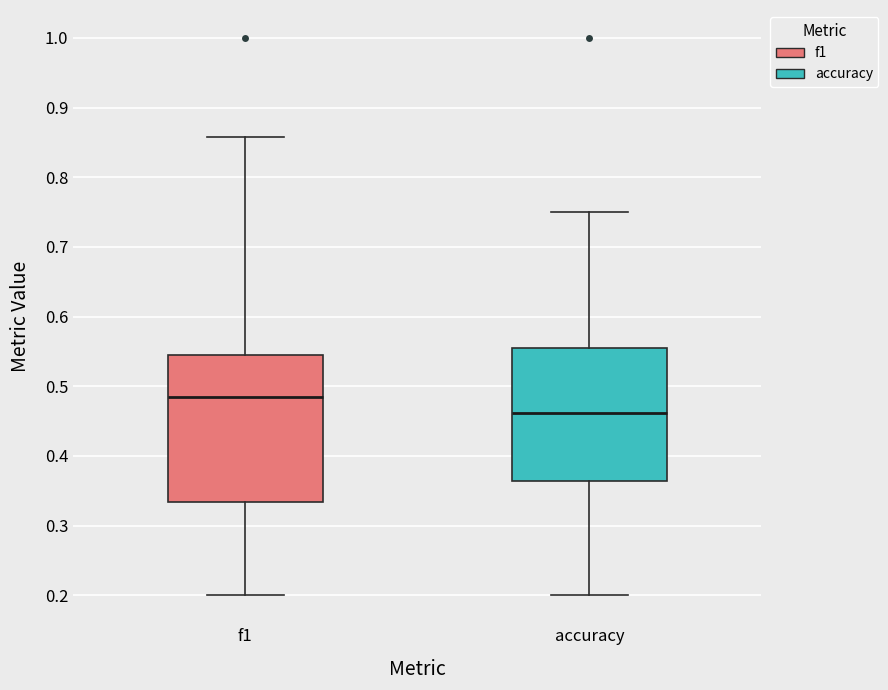

Reading left to right, read every box against the y-axis: the position of its median line, the range the box covers, and the ends of its whiskers. The values are not printed on the chart, so give them approximately, as read against the axis.

f1: median 0.48, box 0.33 to 0.55, whiskers 0.20 to 0.86
accuracy: median 0.46, box 0.36 to 0.56, whiskers 0.20 to 0.75